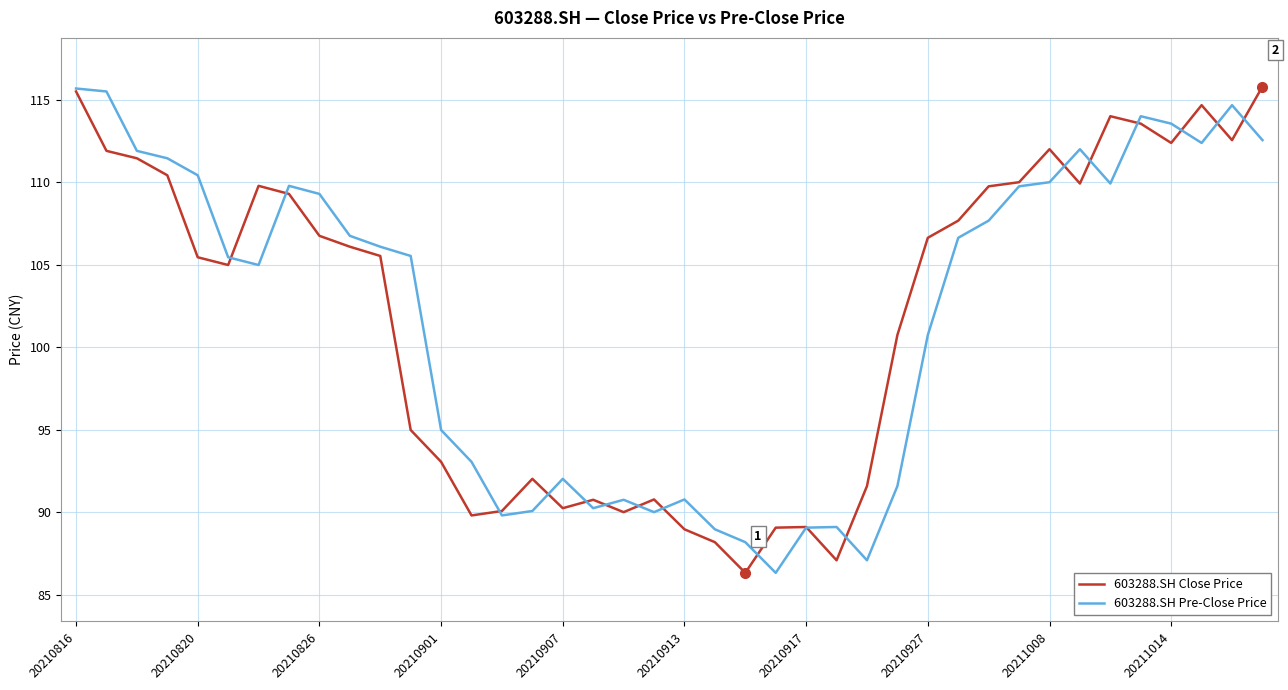

What is the minimum value shown in the chart?

86.3